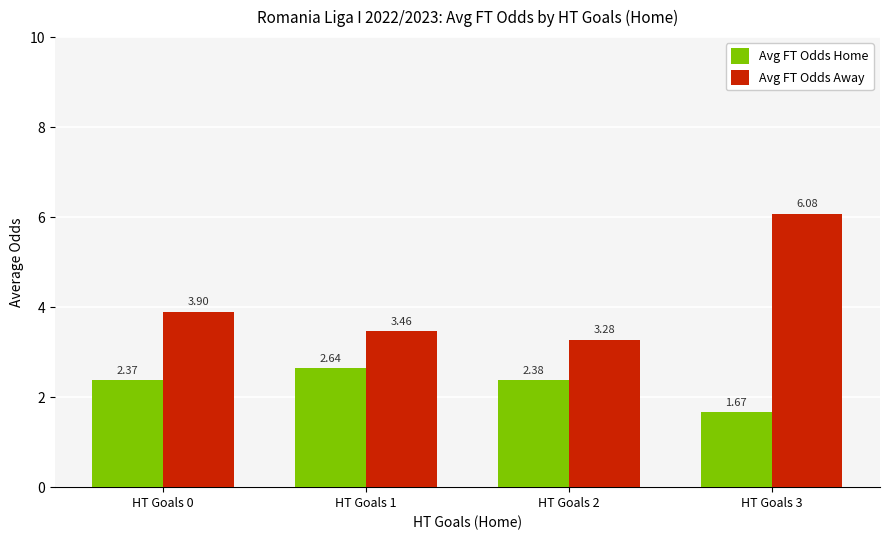

Rank the series by their average value, from highest to lowest.

Avg FT Odds Away, Avg FT Odds Home